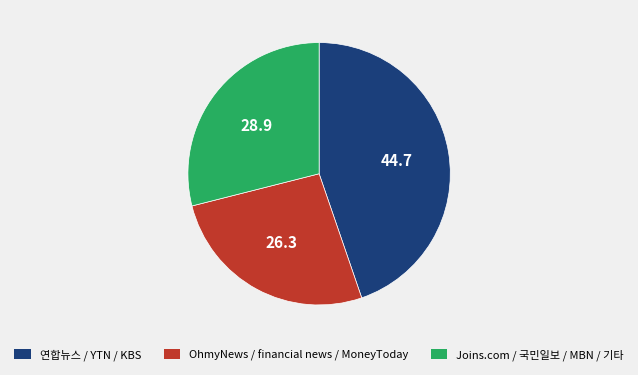

Does any single category account for the majority?

No